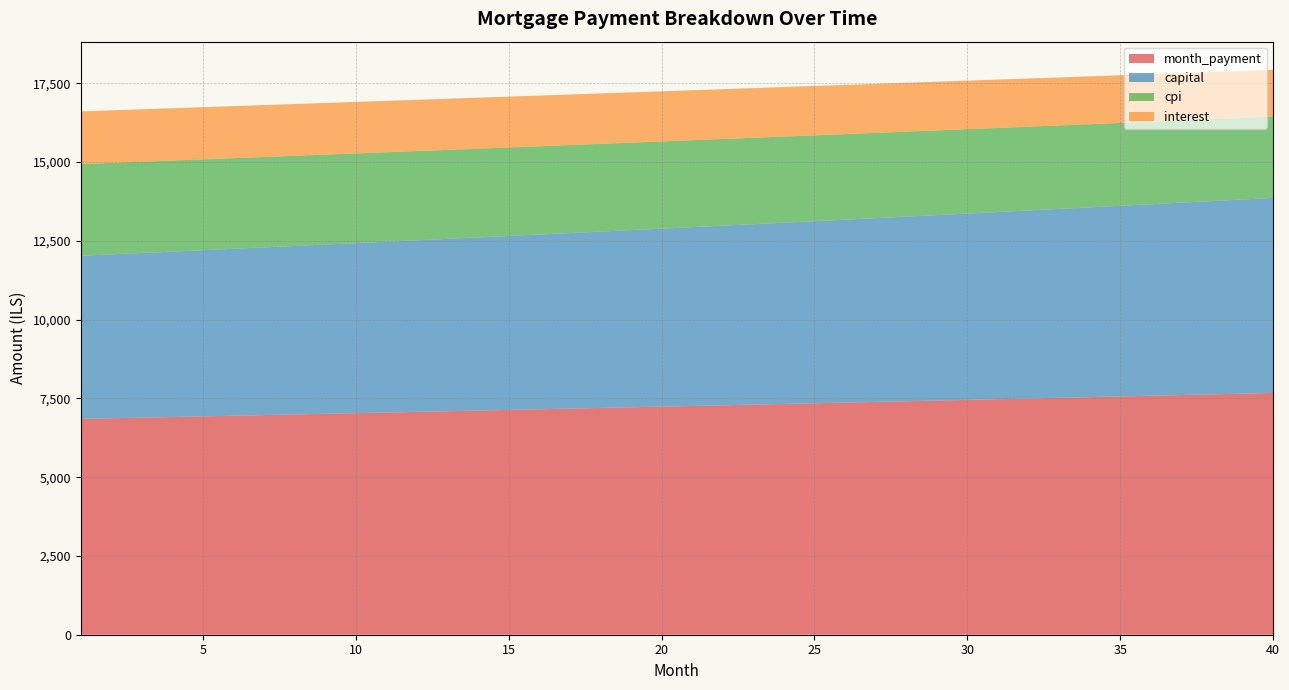

What is the minimum value for month_payment?

6849.4